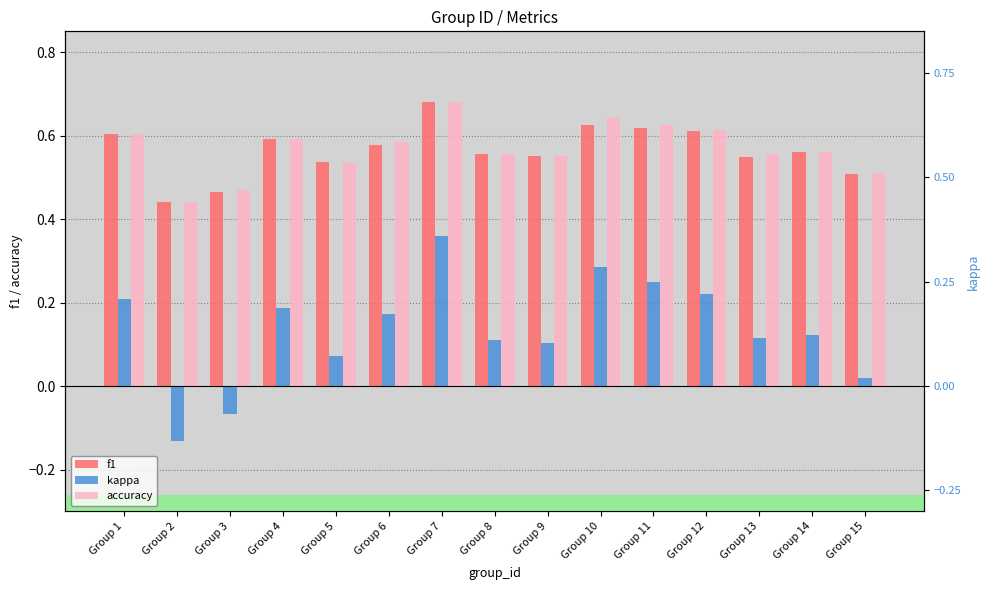

Where does the kappa series first go above 0?

Group 1